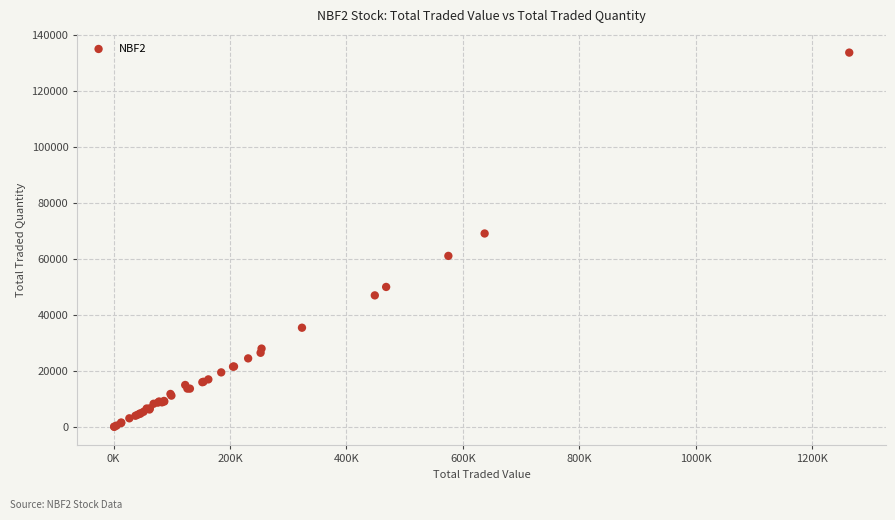

What Y value in the scatter plot is closest to 66900?

69100